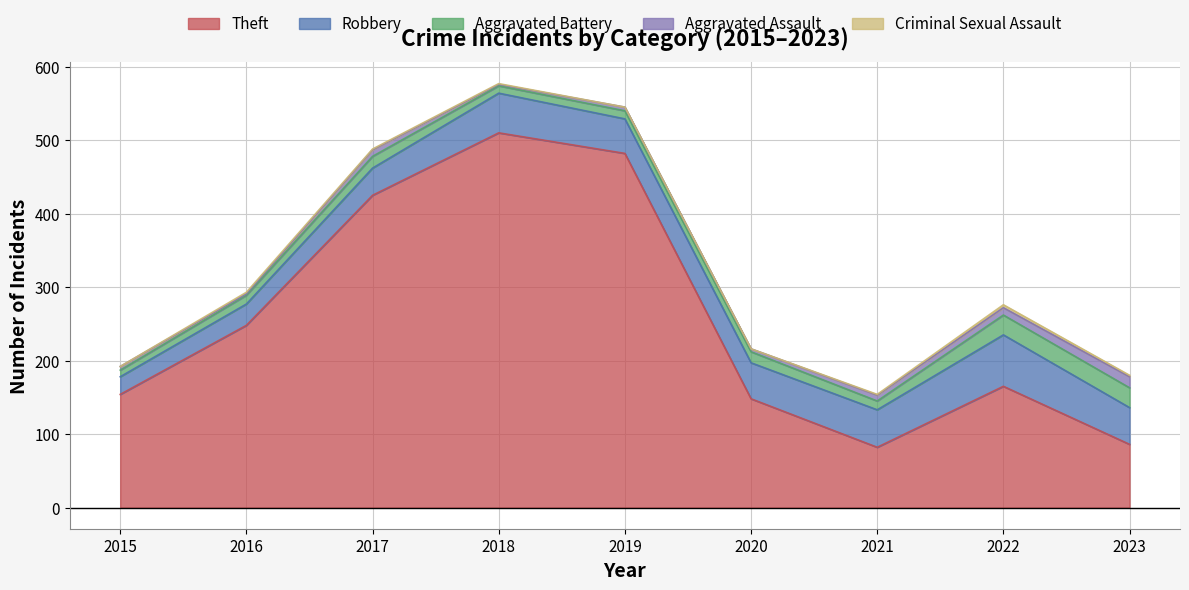

True or false: Aggravated Assault and Robbery intersect in this chart.

False